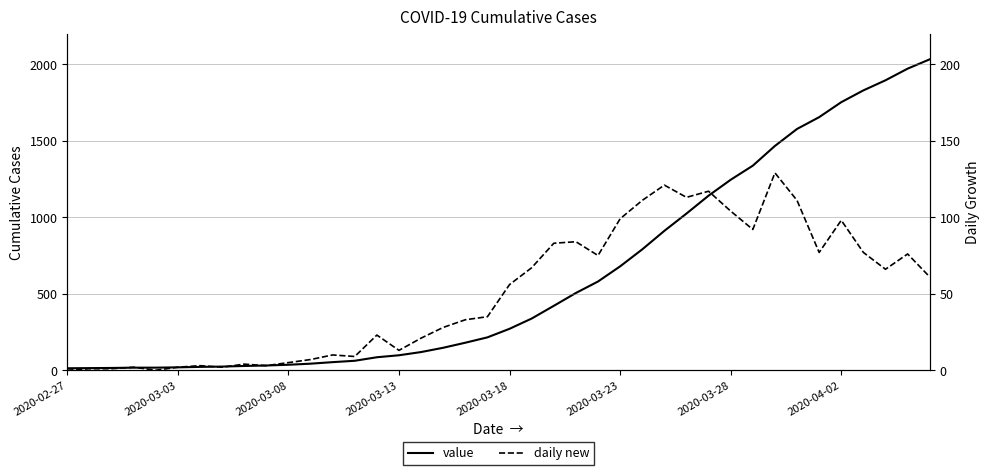

What is the difference between the daily new values at 22 and 34?

6